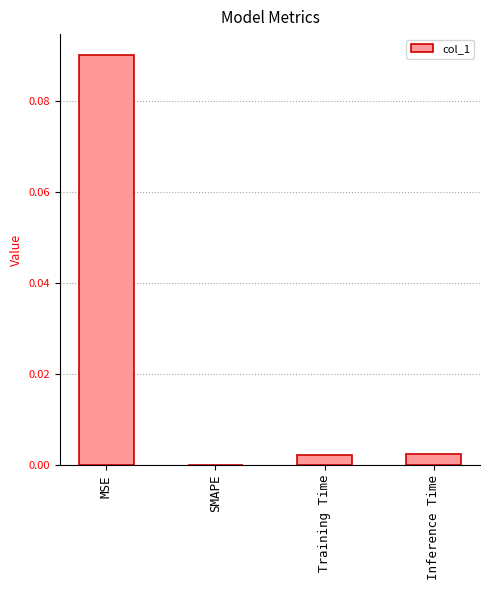

Count the number of data series in this chart.

1